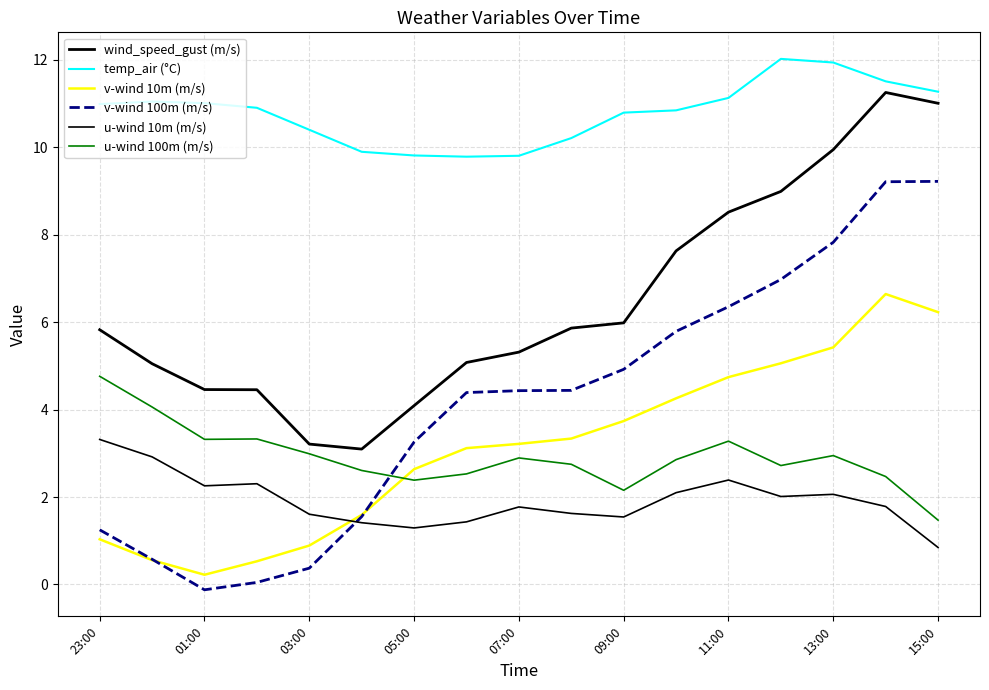

Which series has the largest total across all categories?

temp_air (°C)